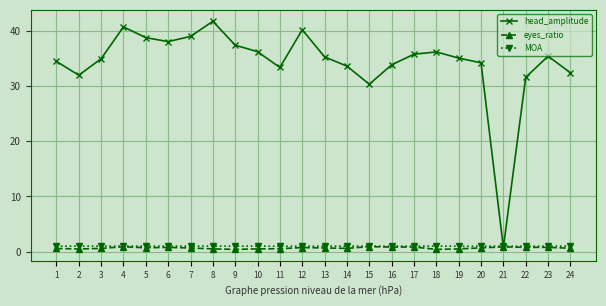

What value does the head_amplitude series have at 9?

37.4